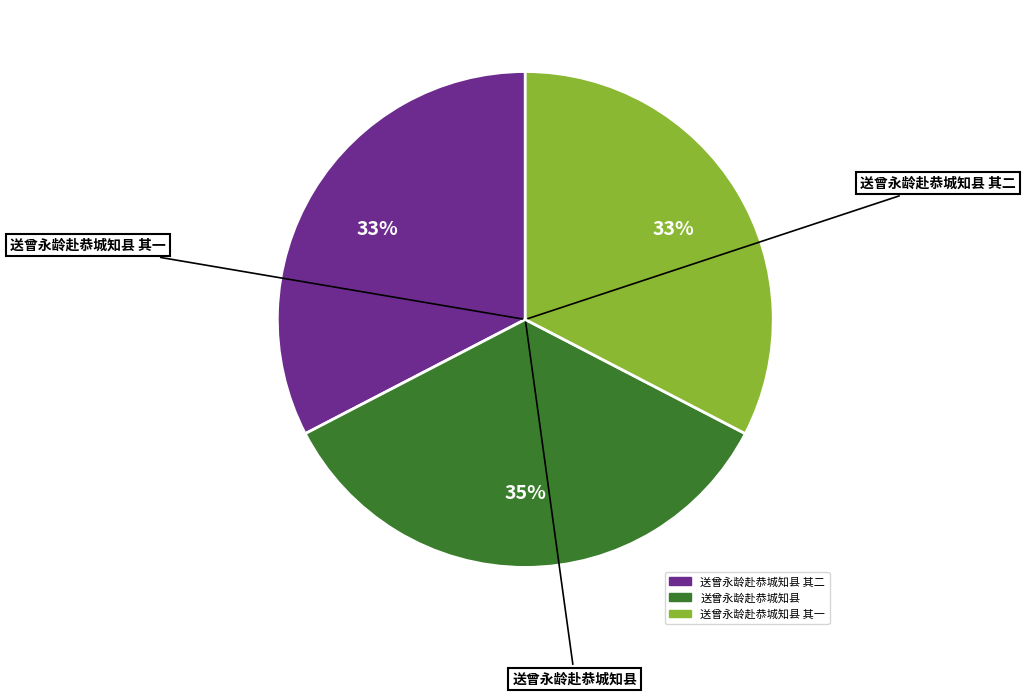

To the nearest percent, what is the difference between the largest and smallest slice percentages?

2%